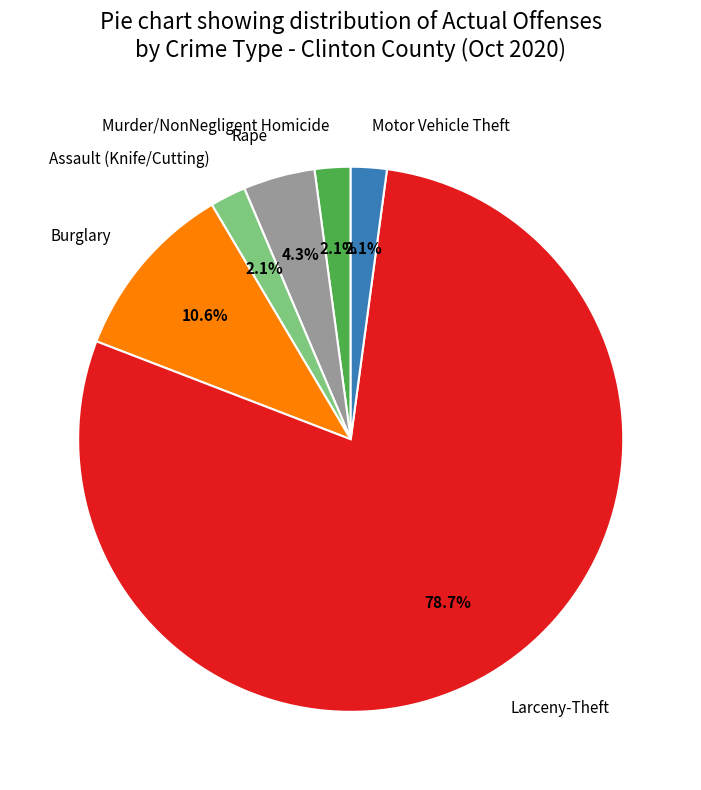

Which has a higher value, Rape or Murder/NonNegligent Homicide?

Rape